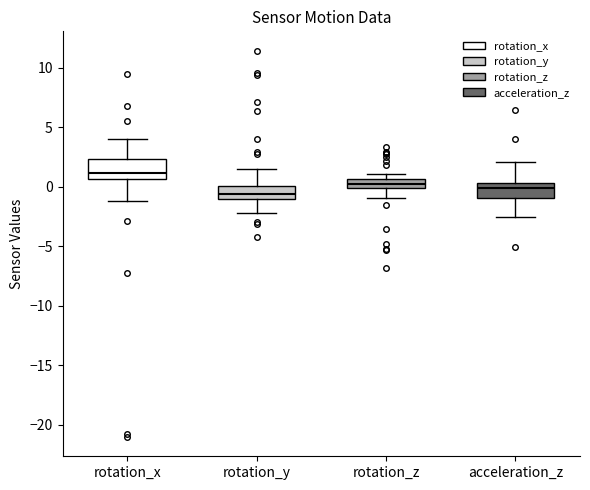

Where does the lower whisker of the box for acceleration_z end on the y-axis? The values are not printed on the chart, so give them approximately, as read against the axis.

-2.5